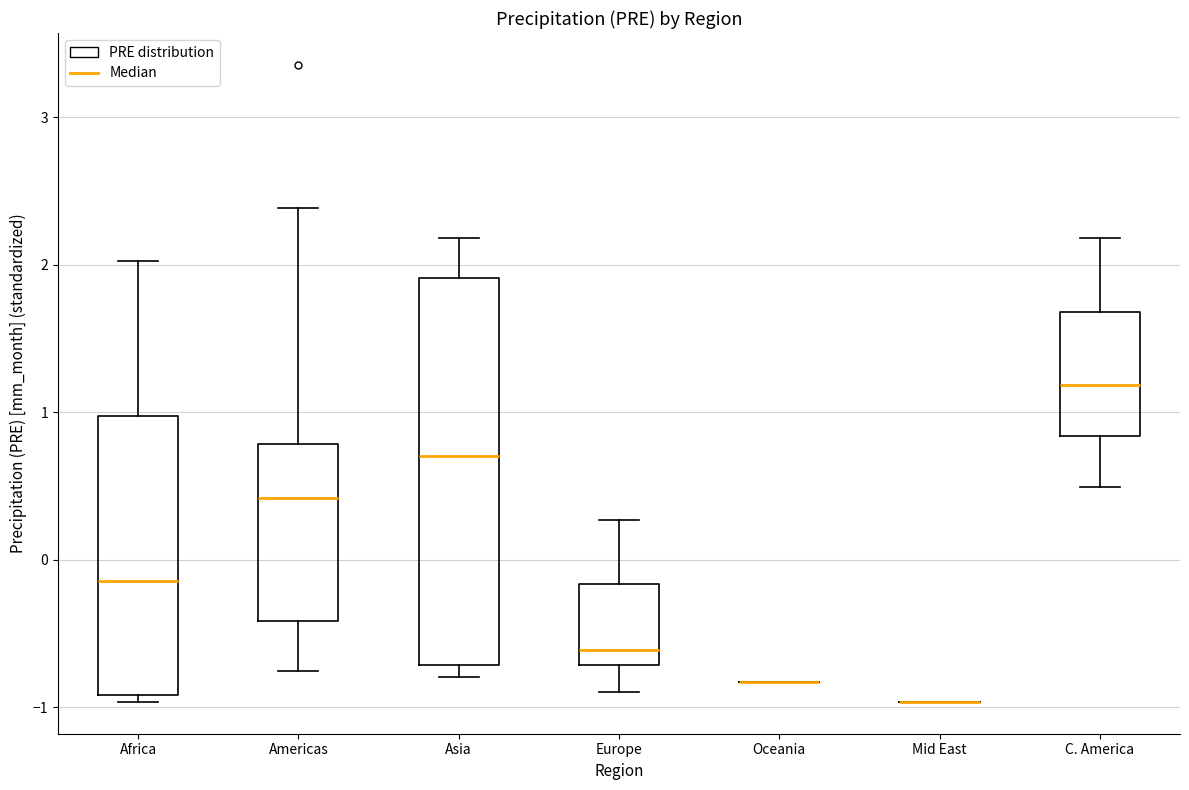

Reading left to right, transcribe this box plot: for each box, give where its median line is, the range the box spans, and where its two whiskers end, as read against the y-axis. The values are not printed on the chart, so give them approximately, as read against the axis.

Africa: median -0.1, box -0.9 to 1.0, whiskers -1.0 to 2.0
Americas: median 0.4, box -0.4 to 0.8, whiskers -0.8 to 2.4
Asia: median 0.7, box -0.7 to 1.9, whiskers -0.8 to 2.2
Europe: median -0.6, box -0.7 to -0.2, whiskers -0.9 to 0.3
Oceania: box collapsed to a line at -0.8, whiskers -0.8 to -0.8
Mid East: box collapsed to a line at -1.0, whiskers -1.0 to -1.0
C. America: median 1.2, box 0.8 to 1.7, whiskers 0.5 to 2.2